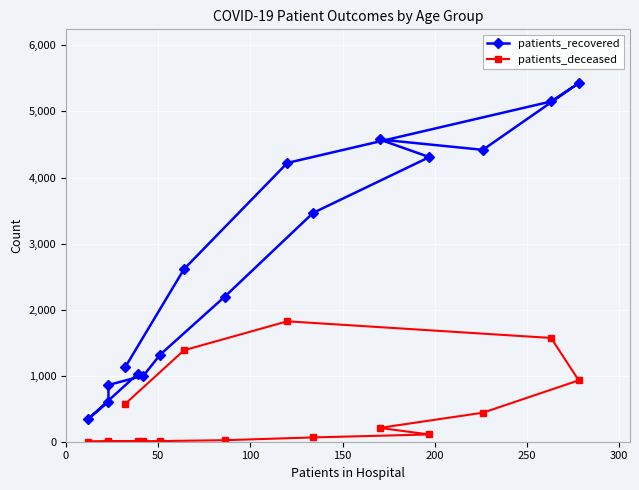

List the series in order of their peak value, lowest first.

patients_deceased, patients_recovered